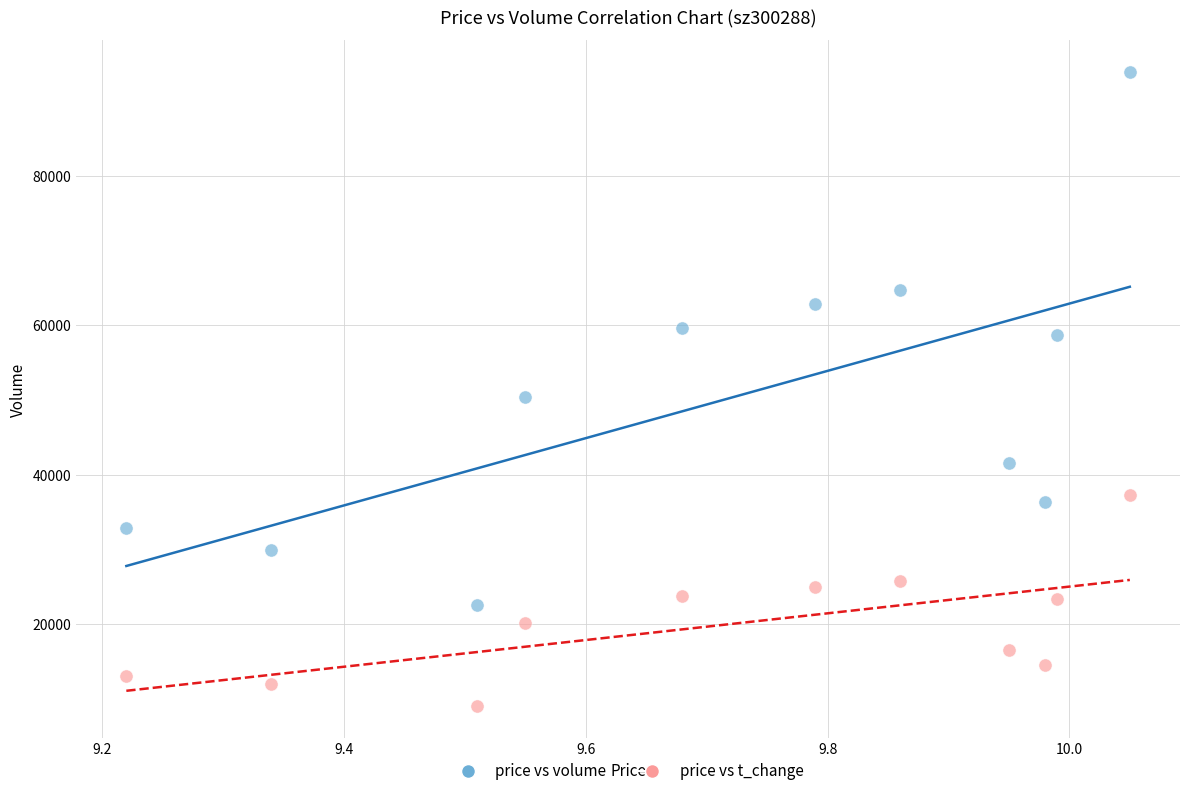

Across all data points, what is the range of Y values (max minus min)?

84923.0